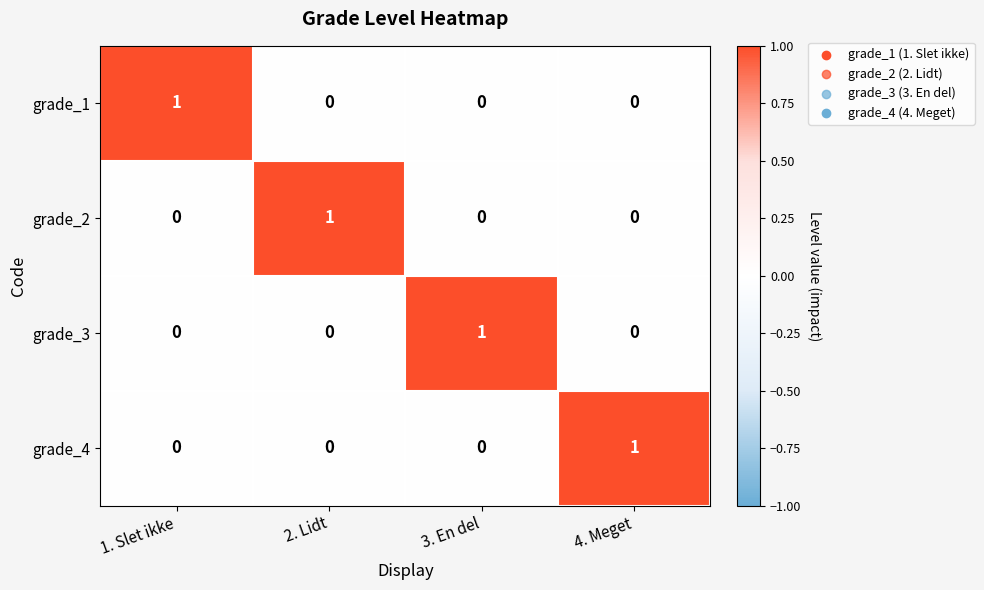

At which label does grade_4 reach its peak?

4. Meget